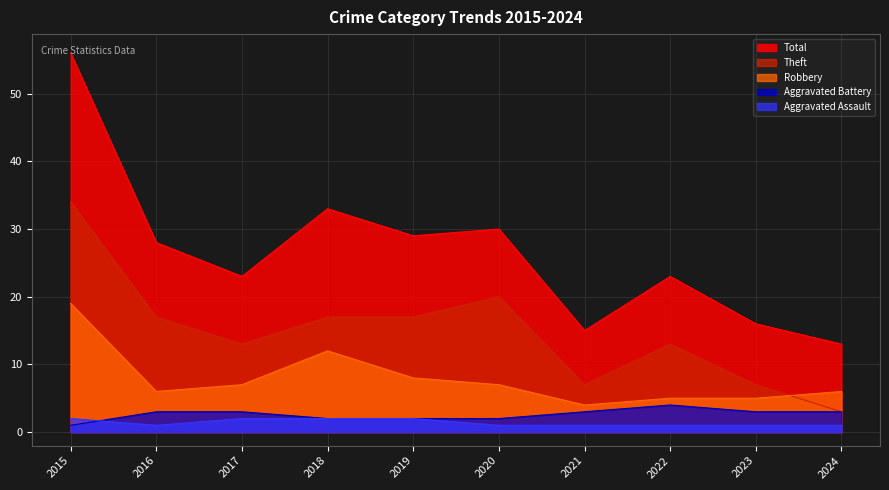

What is the greatest value displayed?

56